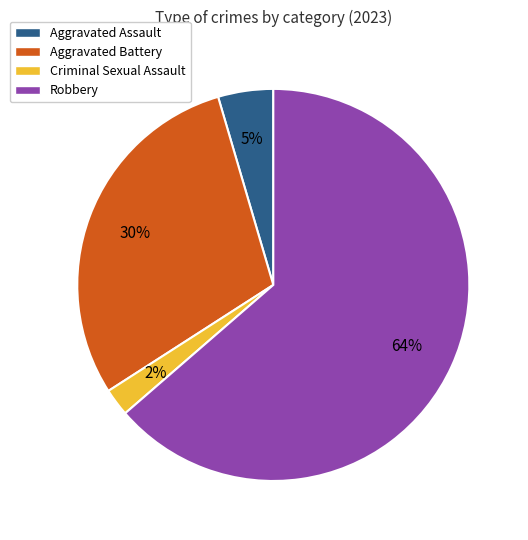

Is there a majority slice in this chart?

Yes